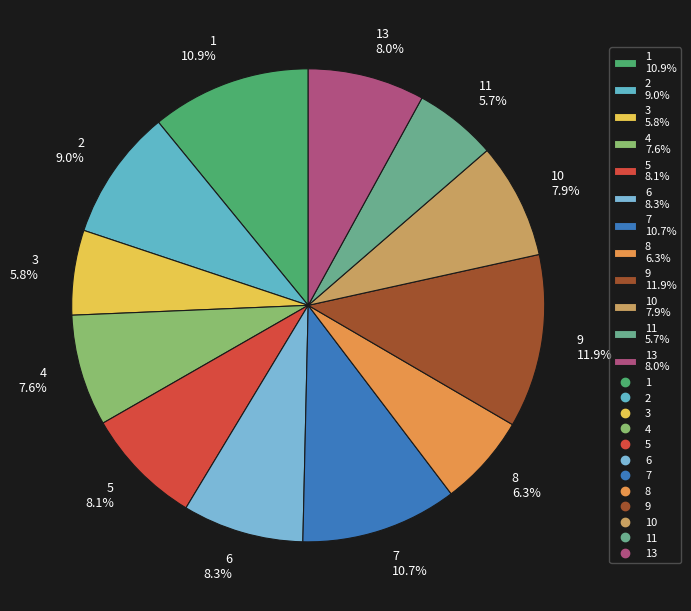

What is the largest slice in the pie chart?

9 11.9%